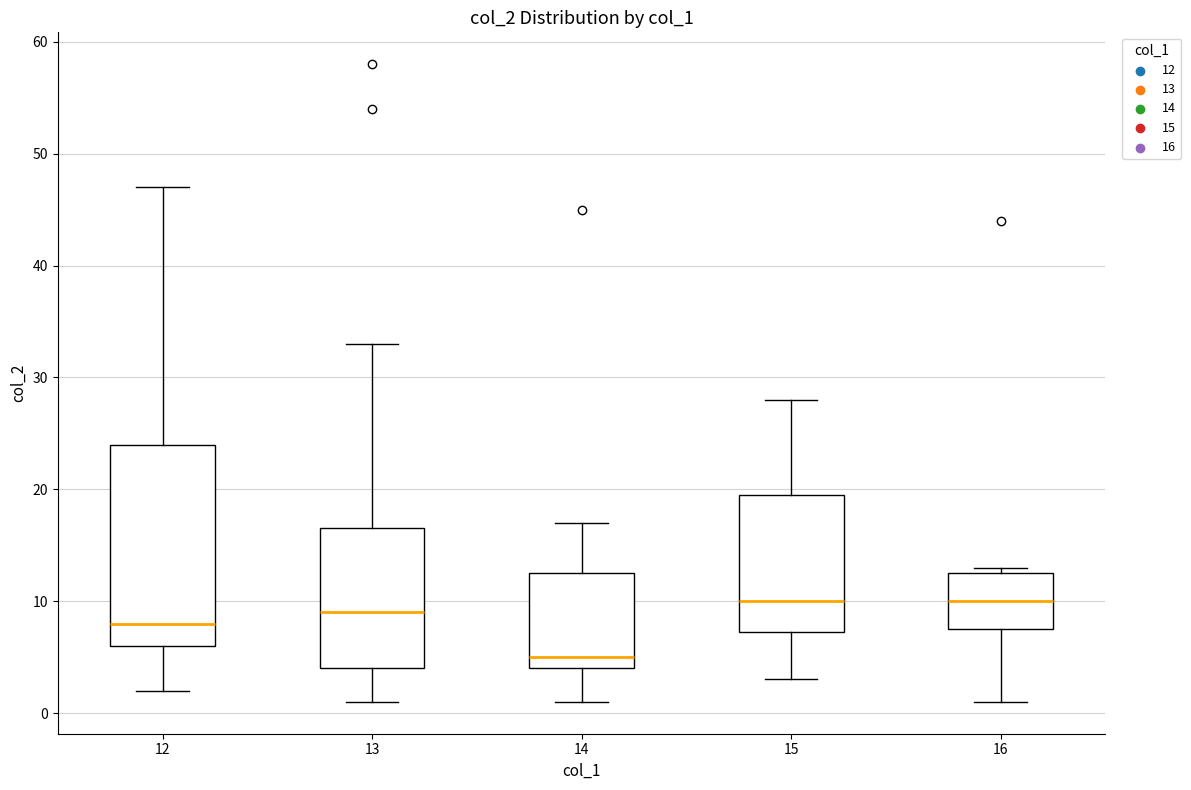

Which box is the tallest, from its lower edge to its upper edge?

12